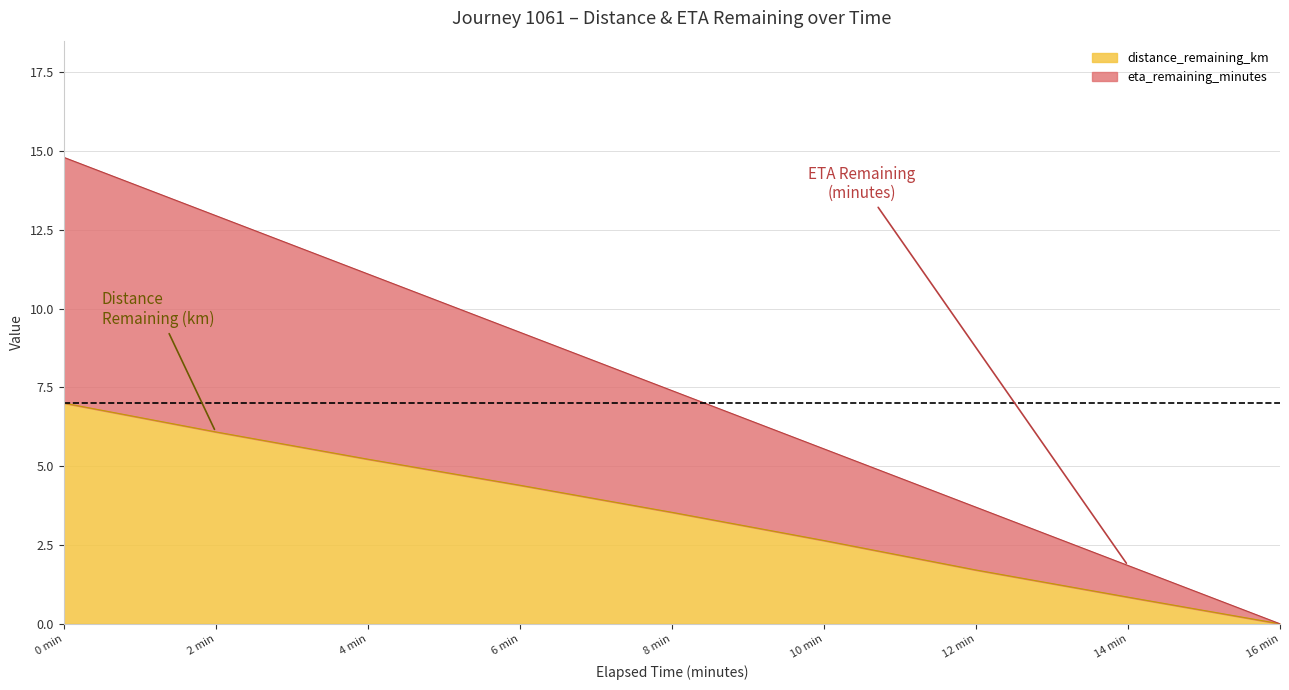

What position from the left is 2 min?

2